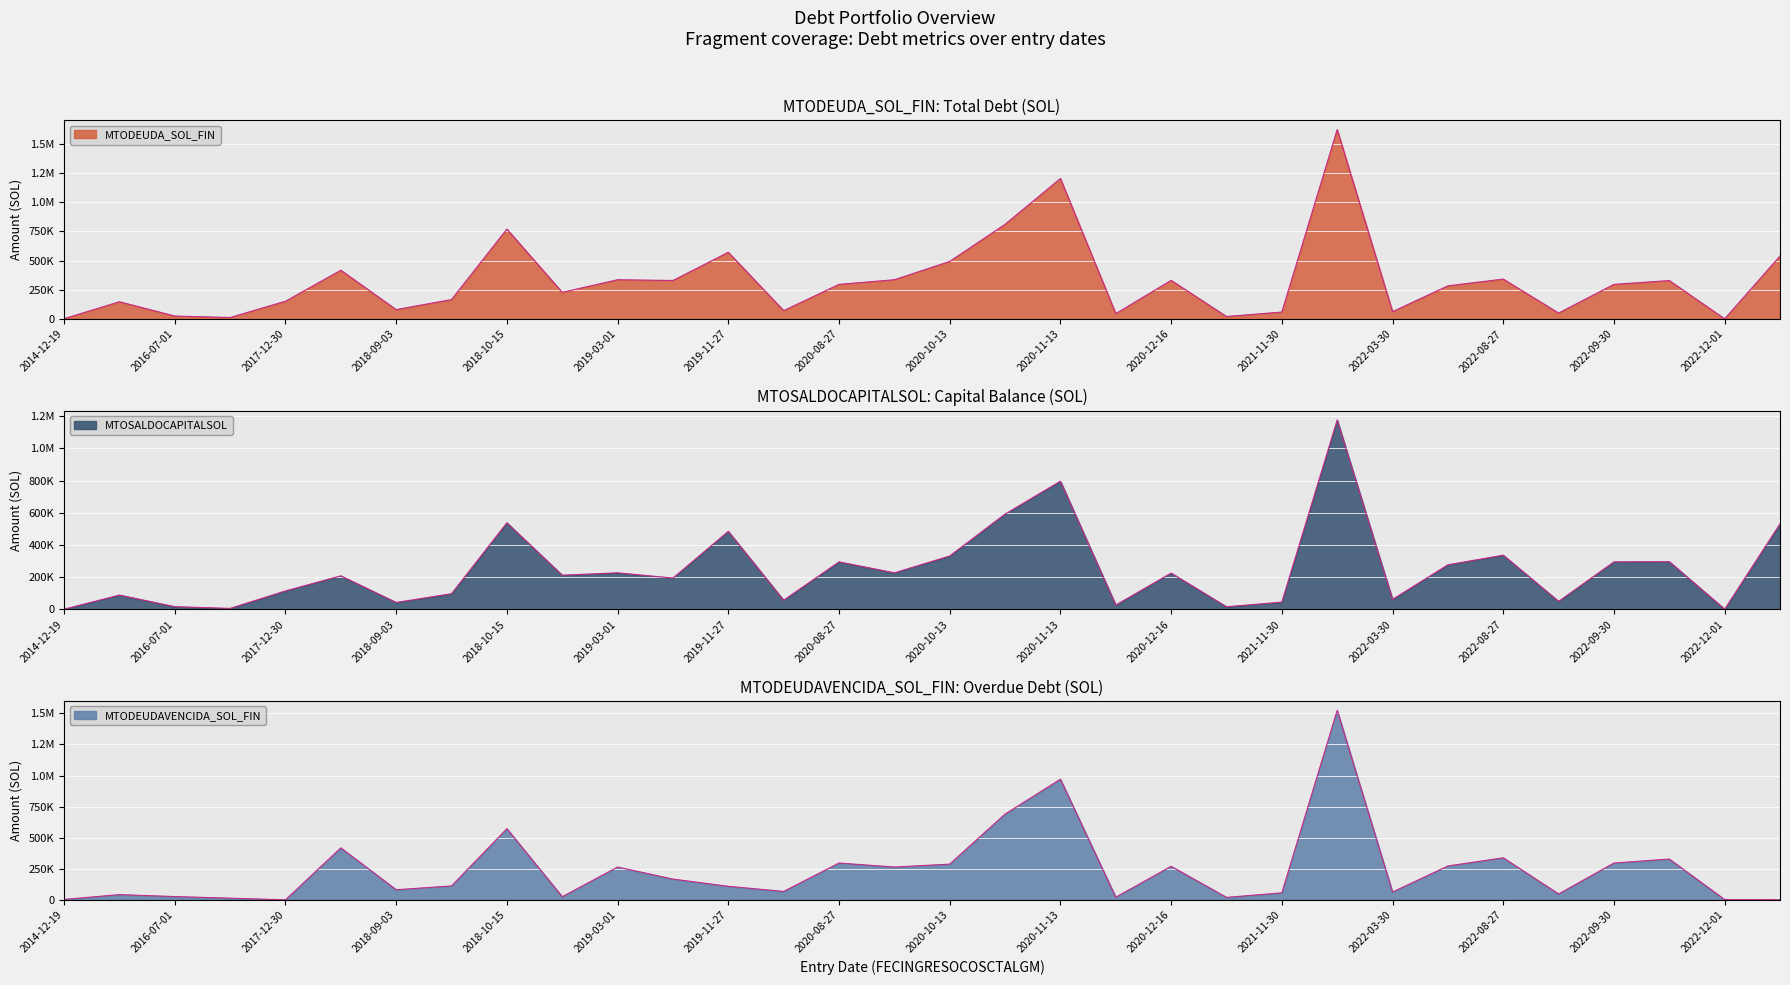

Where is the first local minimum for MTODEUDA_SOL_FIN?

2016-07-21